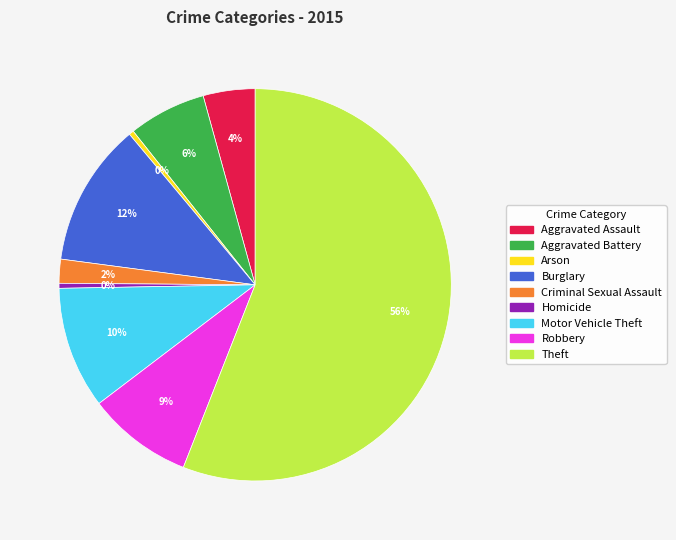

Do Homicide and Motor Vehicle Theft together represent more than half of the pie?

No